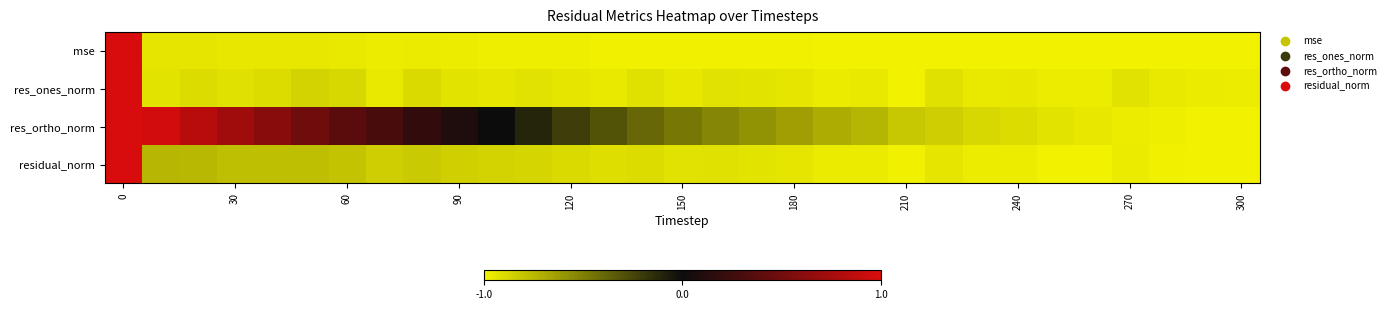

Reading left to right, extract all data points from this chart.

mse: 1.0	-0.9	-0.9	-1.0	-1.0	-1.0	-1.0	-1.0	-1.0	-1.0	-1.0	-1.0	-1.0	-1.0	-1.0	-1.0	-1.0	-1.0	-1.0	-1.0	-1.0	-1.0	-1.0	-1.0	-1.0	-1.0	-1.0	-1.0	-1.0	-1.0	-1.0
res_ones_norm: 1.0	-0.9	-0.9	-0.9	-0.9	-0.9	-0.9	-1.0	-0.9	-0.9	-0.9	-0.9	-0.9	-1.0	-0.9	-0.9	-0.9	-0.9	-0.9	-1.0	-1.0	-1.0	-0.9	-1.0	-0.9	-1.0	-1.0	-0.9	-1.0	-1.0	-1.0
res_ortho_norm: 1.0	1.0	0.8	0.7	0.6	0.5	0.4	0.3	0.2	0.1	0.0	-0.1	-0.2	-0.3	-0.4	-0.5	-0.5	-0.6	-0.6	-0.7	-0.7	-0.8	-0.8	-0.9	-0.9	-0.9	-0.9	-1.0	-1.0	-1.0	-1.0
residual_norm: 1.0	-0.7	-0.7	-0.8	-0.8	-0.8	-0.8	-0.8	-0.8	-0.9	-0.9	-0.9	-0.9	-0.9	-0.9	-0.9	-0.9	-0.9	-0.9	-1.0	-1.0	-1.0	-0.9	-1.0	-1.0	-1.0	-1.0	-1.0	-1.0	-1.0	-1.0